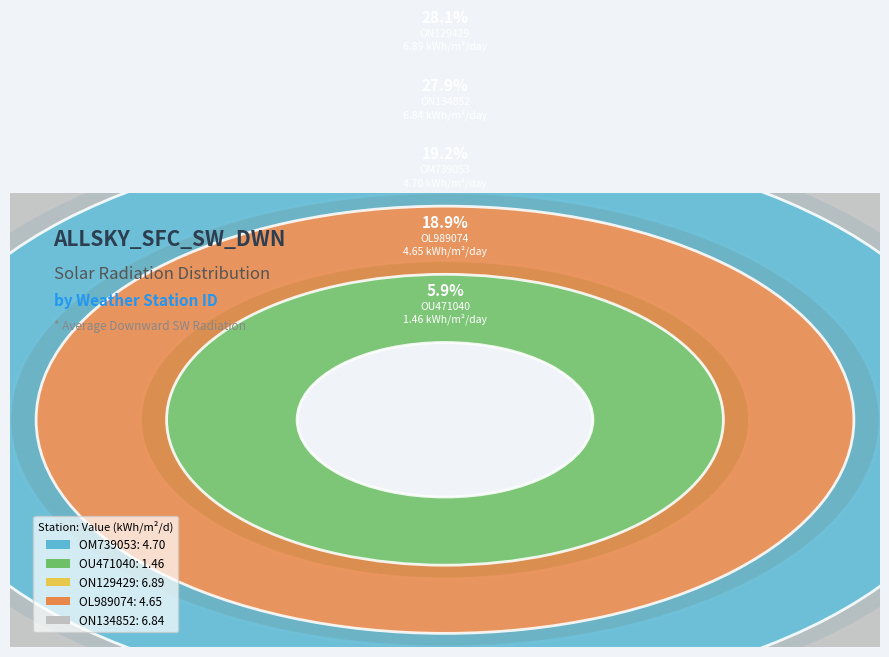

To the nearest percent, what is the difference between the largest and smallest slice percentages?

22%